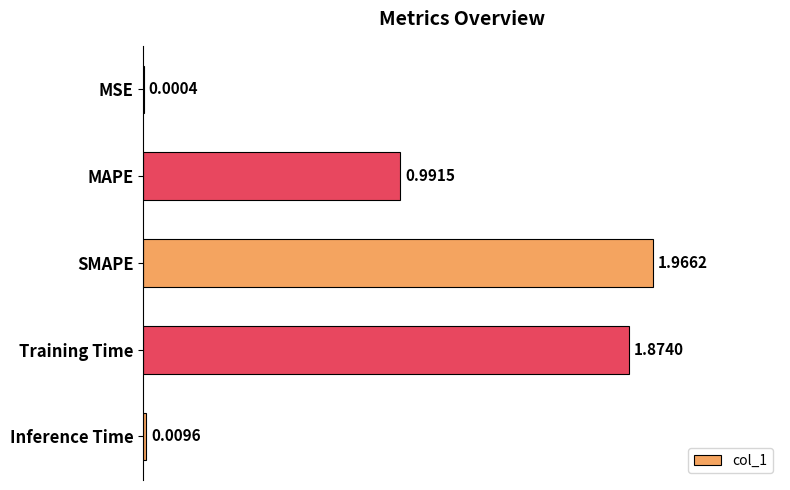

Which category has the highest value across all series?

SMAPE